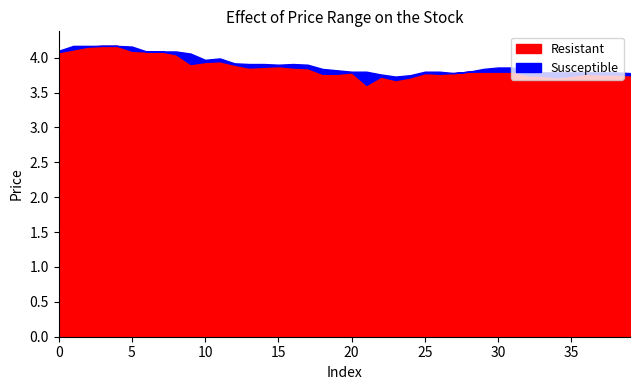

True or false: open and high intersect in this chart.

False